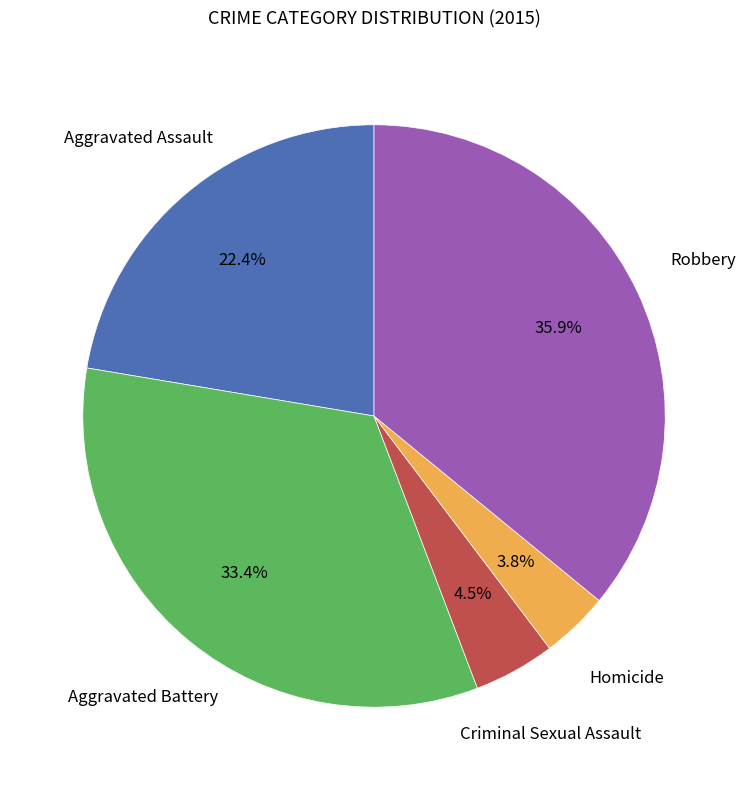

Which category has the biggest portion of the pie?

Robbery